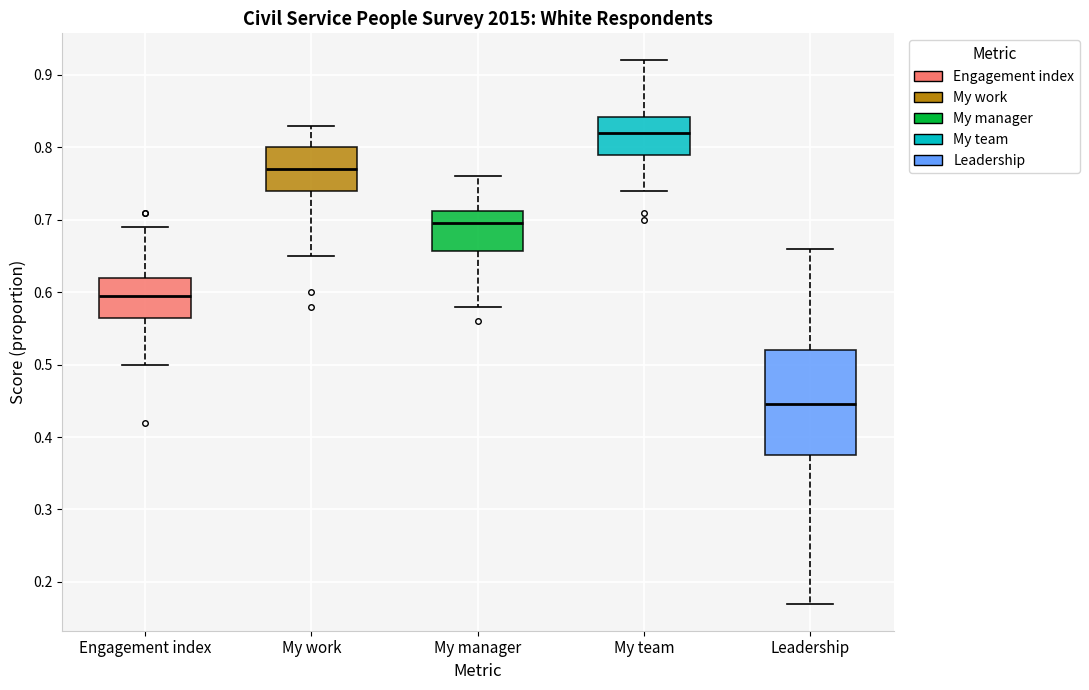

Reading left to right, transcribe this box plot: for each box, give where its median line is, the range the box spans, and where its two whiskers end, as read against the y-axis. The values are not printed on the chart, so give them approximately, as read against the axis.

Engagement index: median 0.60, box 0.57 to 0.62, whiskers 0.50 to 0.69
My work: median 0.77, box 0.74 to 0.80, whiskers 0.65 to 0.83
My manager: median 0.70, box 0.66 to 0.71, whiskers 0.58 to 0.76
My team: median 0.82, box 0.79 to 0.84, whiskers 0.74 to 0.92
Leadership: median 0.45, box 0.38 to 0.52, whiskers 0.17 to 0.66